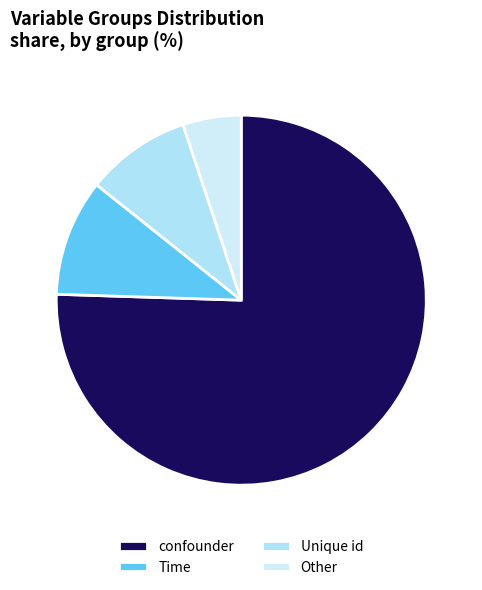

Count the number of slices in the pie.

4